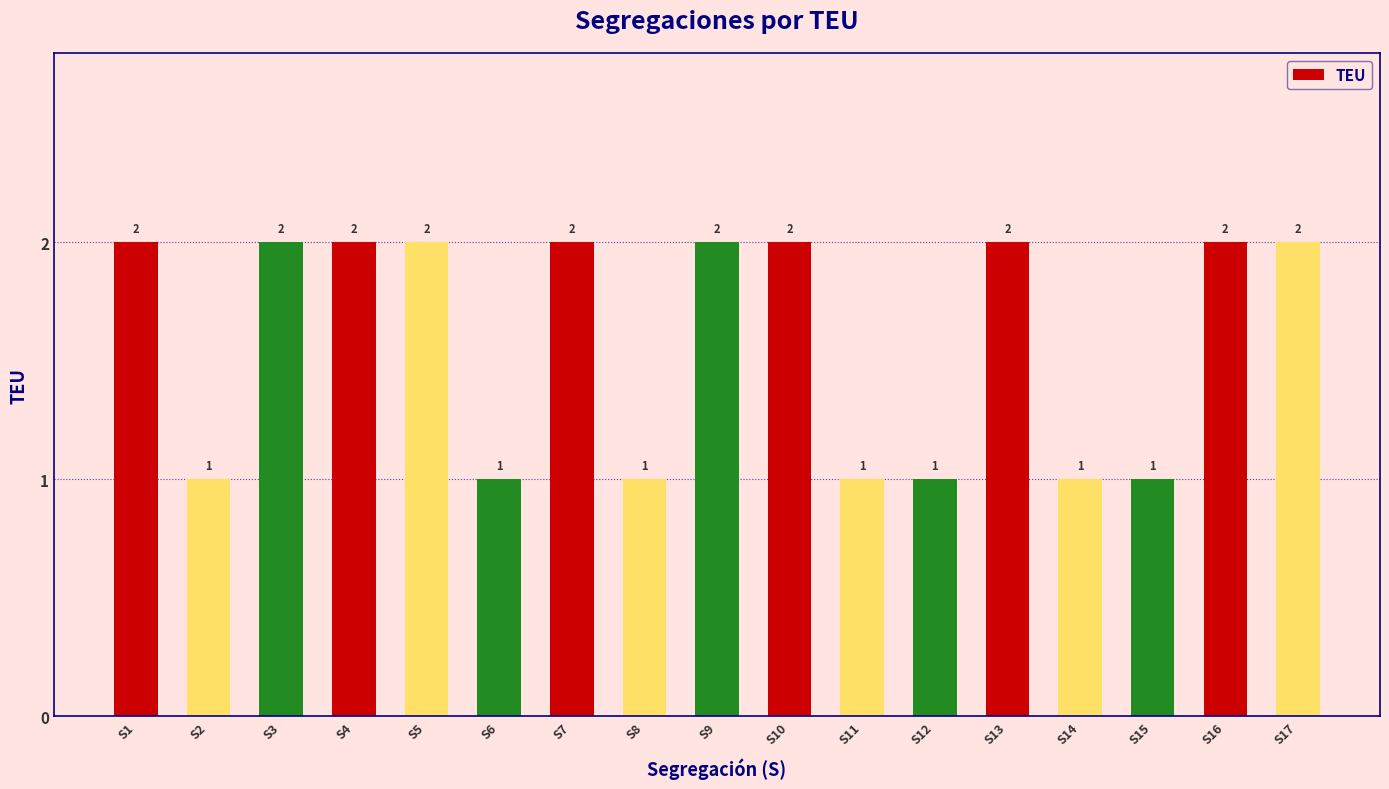

Read the value at S9.

2